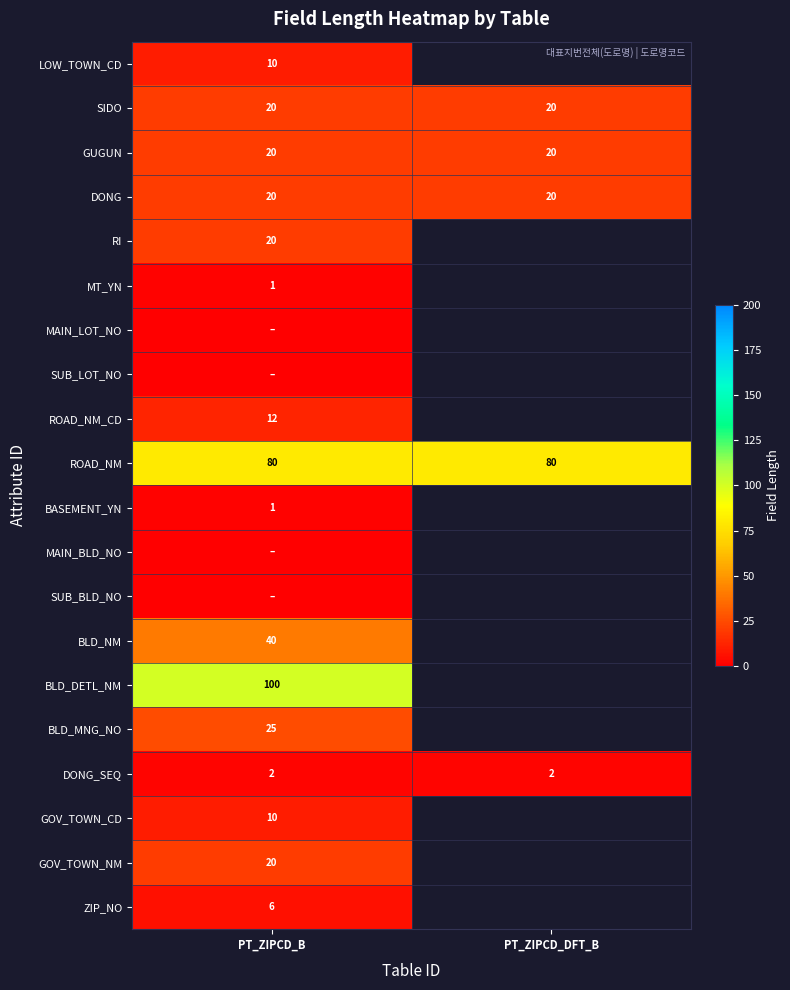

The value of ZIP_NO at PT_ZIPCD_B is 2. True or false?

False